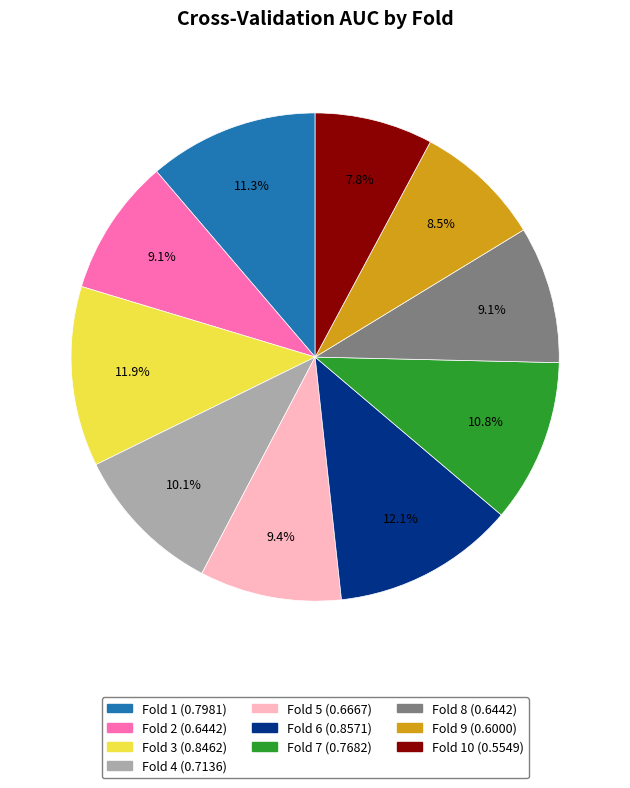

How many slices are in this pie chart?

10